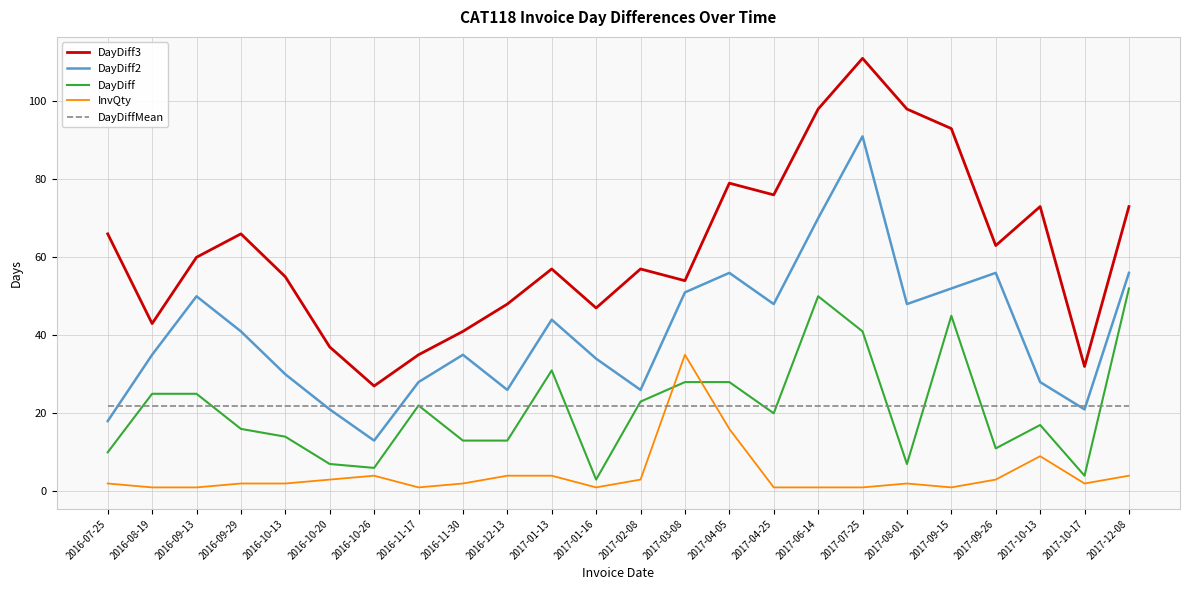

True or false: DayDiff and DayDiff3 cross at least once.

False